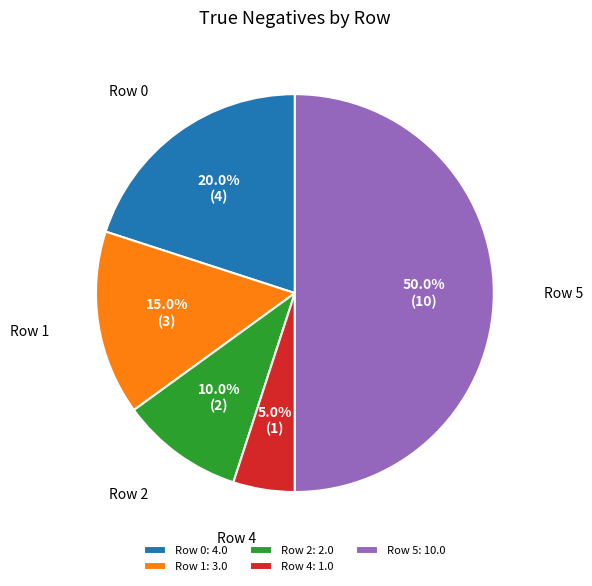

Count the number of slices in the pie.

5